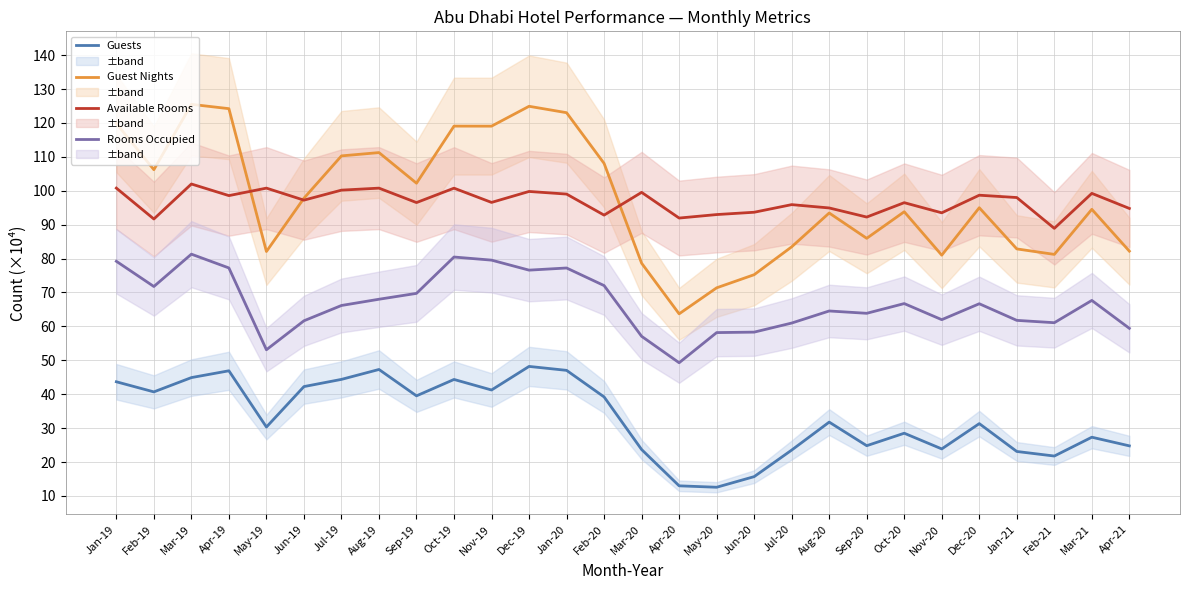

True or false: Guest Nights and Guests cross at least once.

False